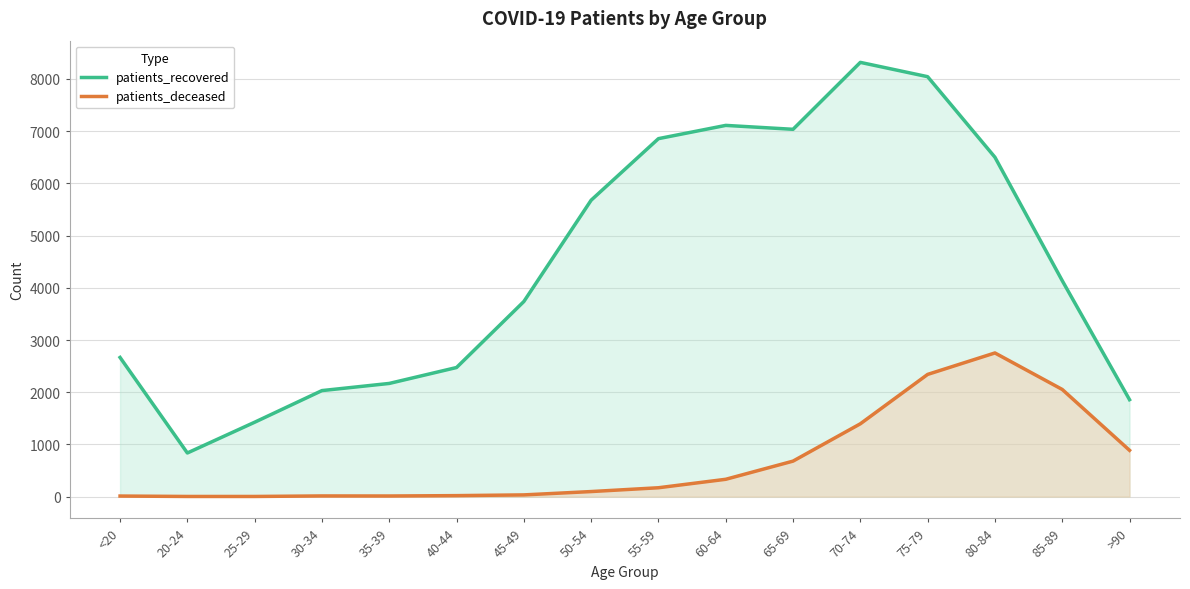

In patients_deceased, how many points are lower than both neighbors (excluding endpoints)?

1